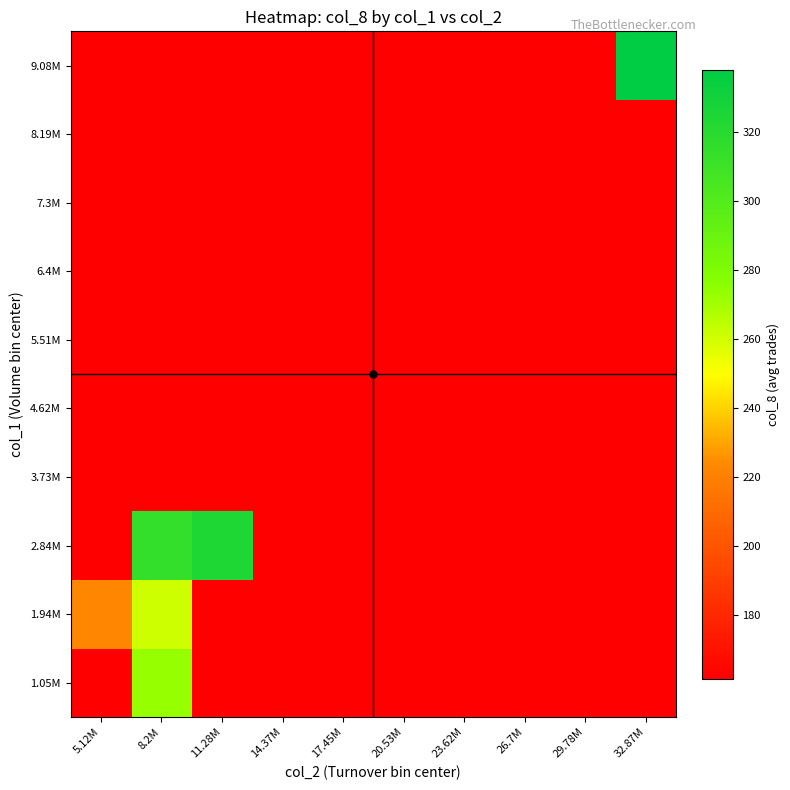

Which has a higher value, 8.2M or 26.7M?

8.2M